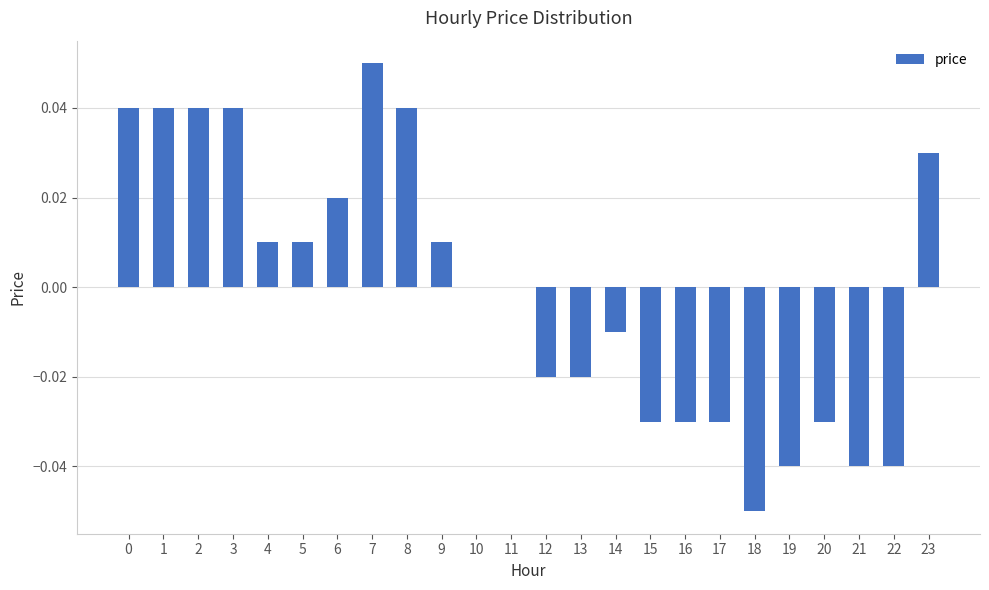

Which label corresponds to the largest value in the chart?

7